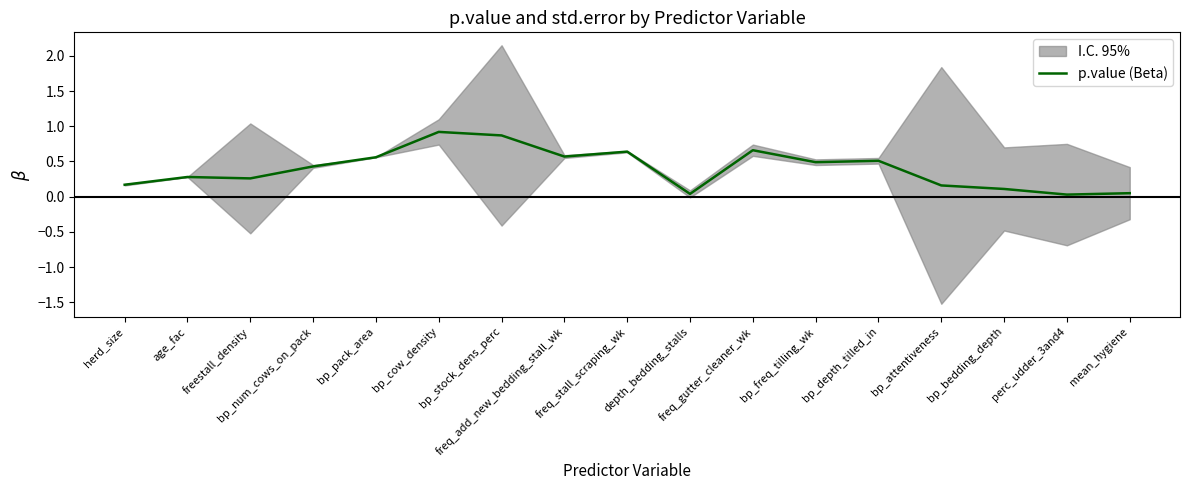

How many lines are shown in the chart?

1